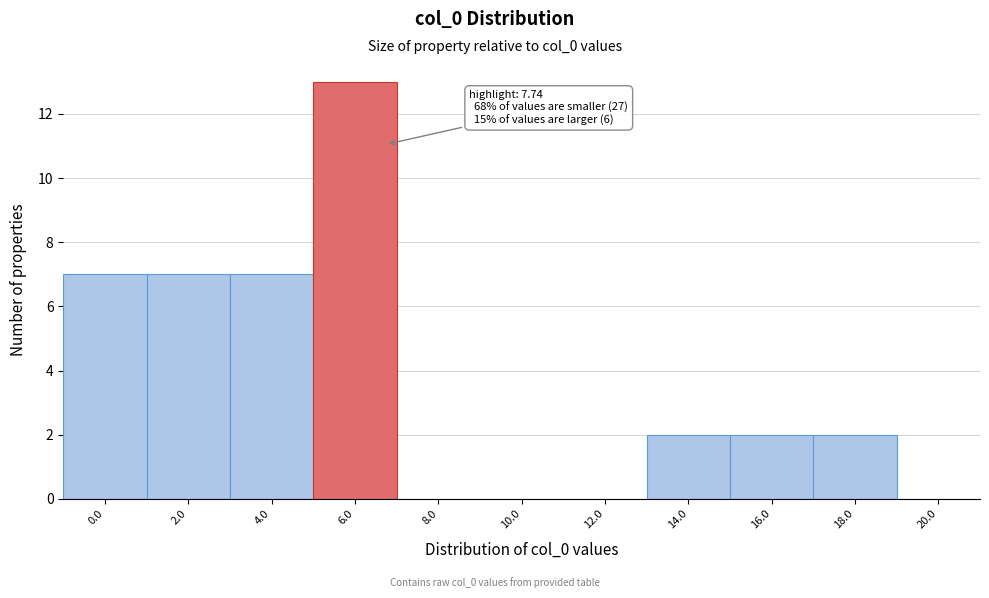

Reading left to right, list all the values displayed in this chart.

0.0=7	2.0=7	4.0=7	6.0=13	8.0=0	10.0=0	12.0=0	14.0=2	16.0=2	18.0=2	20.0=0